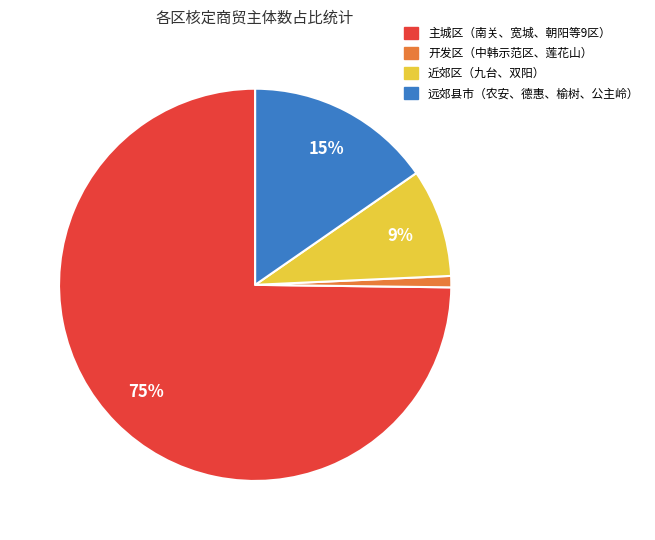

Is there a majority slice in this chart?

Yes